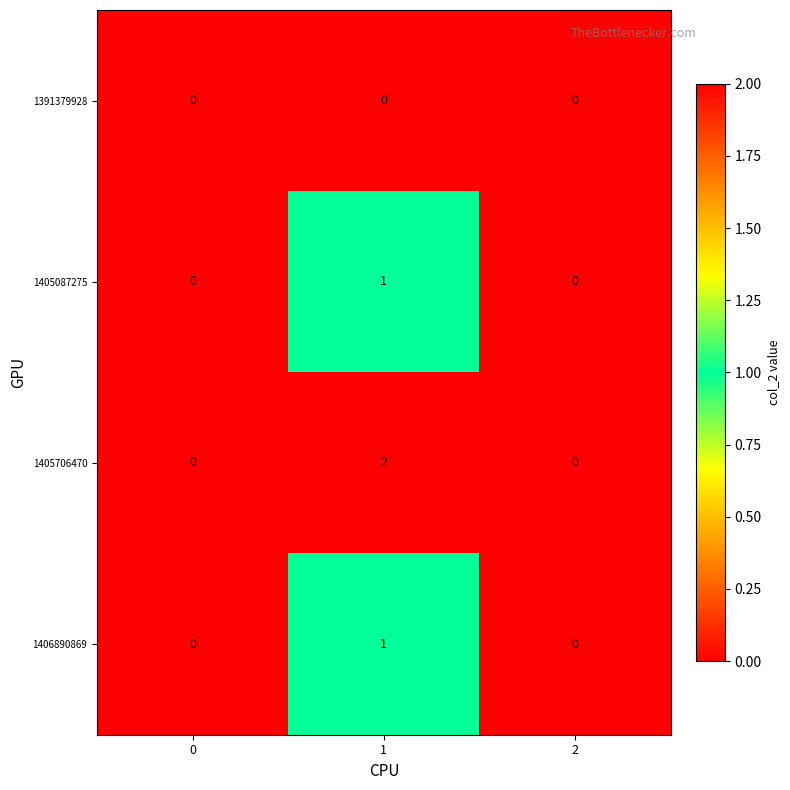

The value of 1405087275 at 2 is -1. True or false?

False